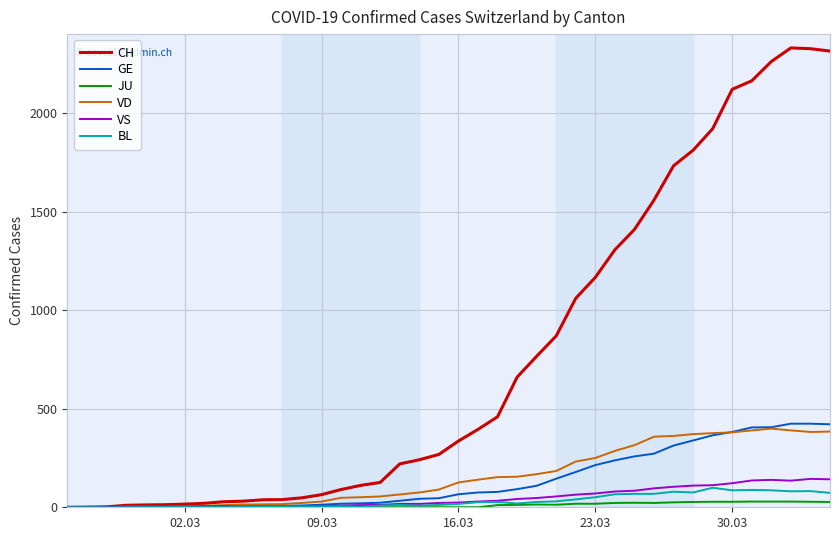

Which series has the largest range (max minus min)?

CH